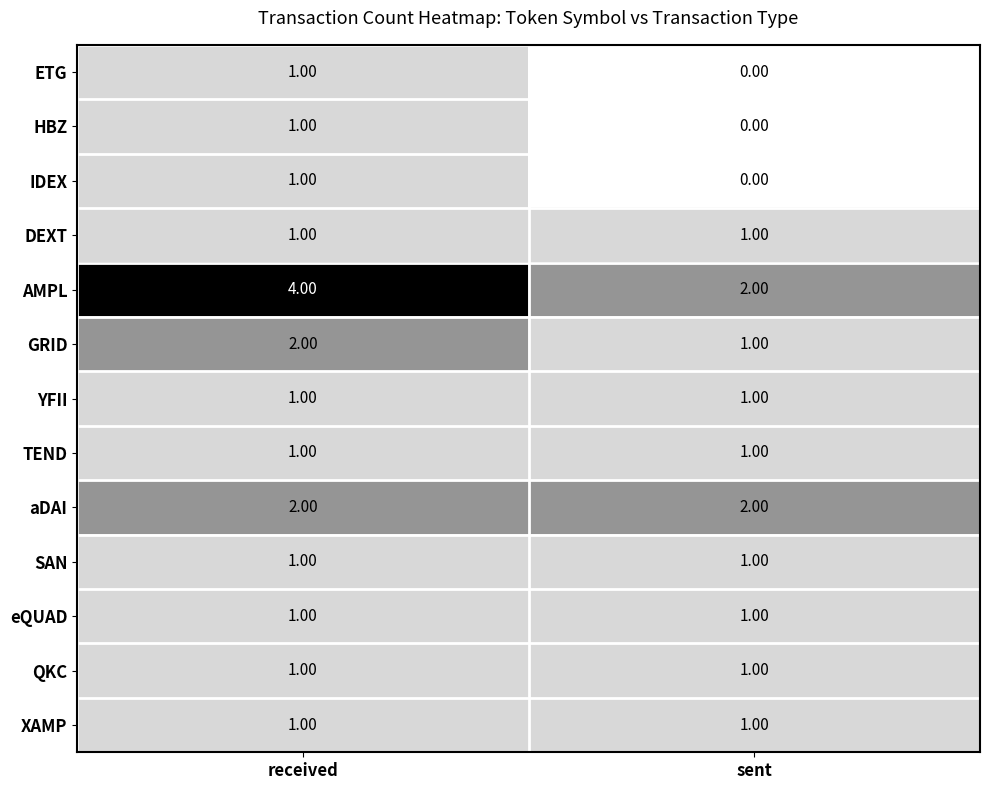

Which category has the lowest value in the AMPL series?

sent